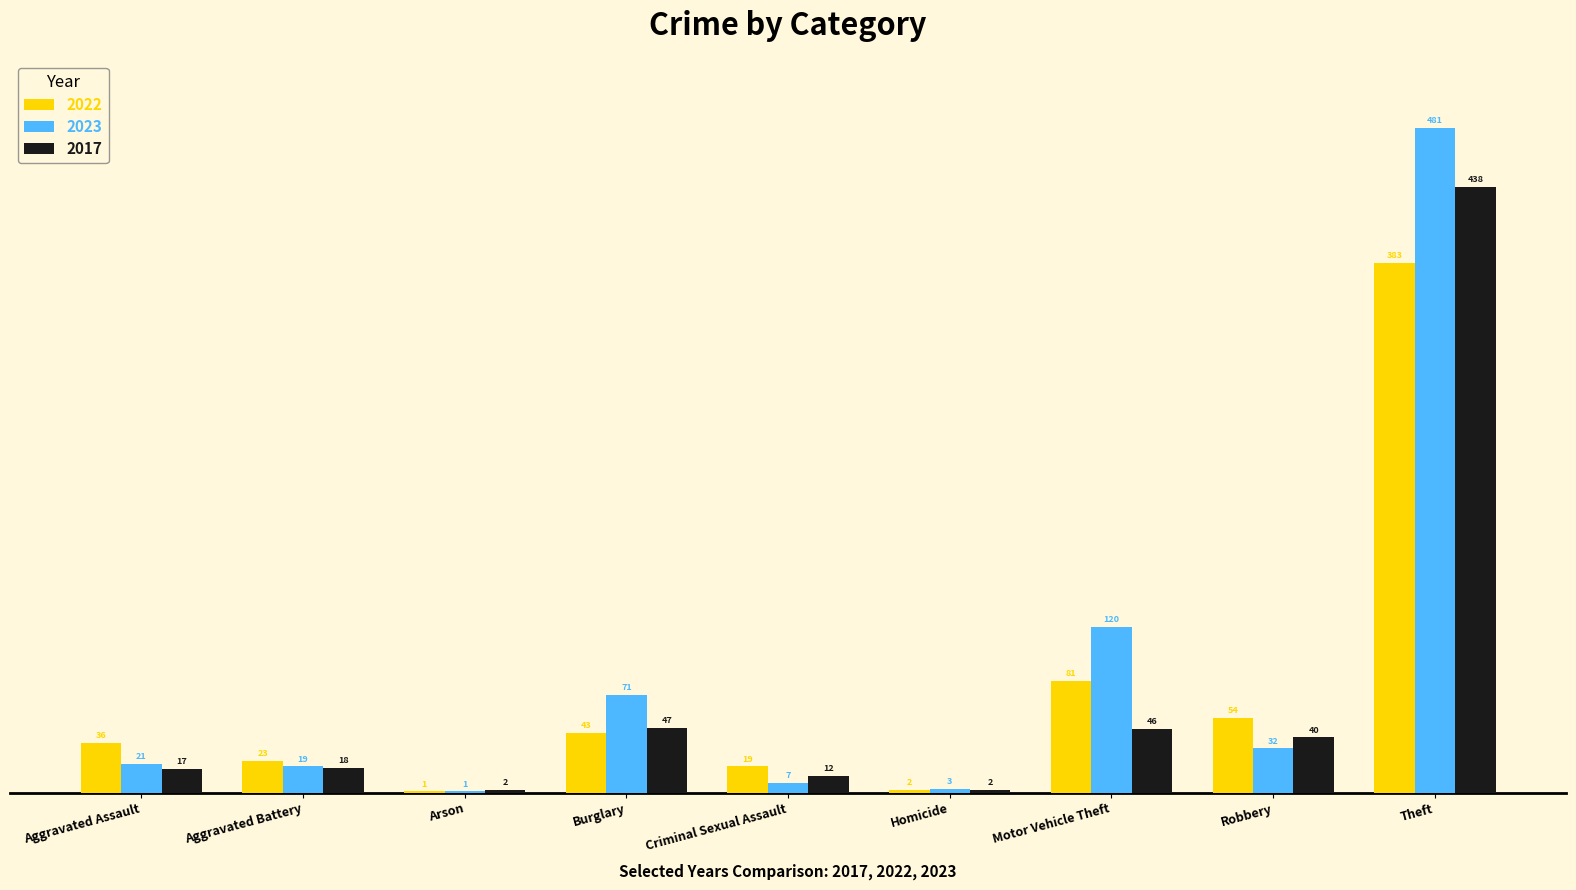

How many categories are shown in the chart?

9